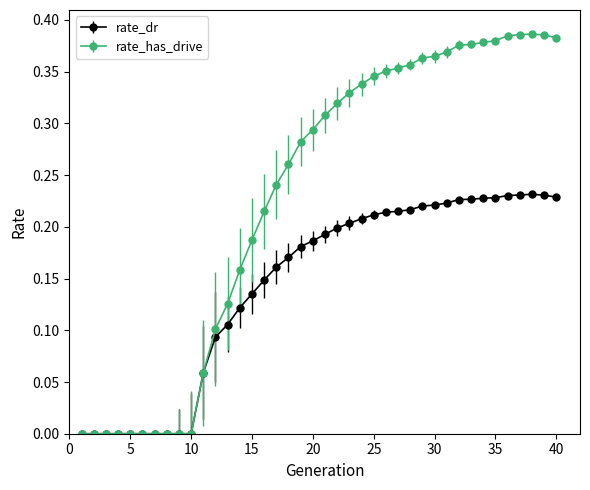

List the series in order of their overall mean, highest first.

rate_has_drive, rate_dr